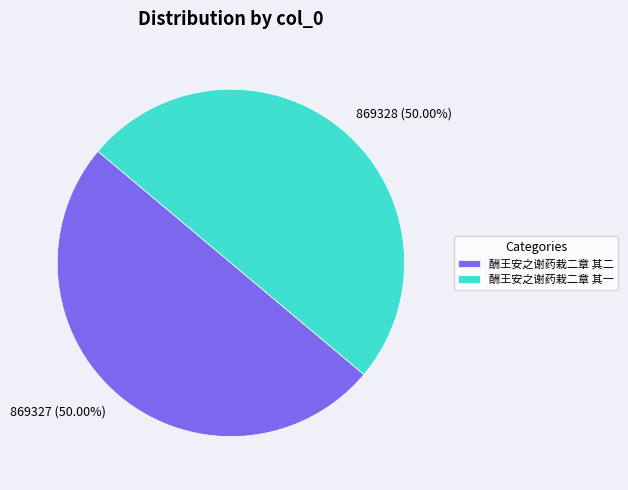

How many slices are in this pie chart?

2